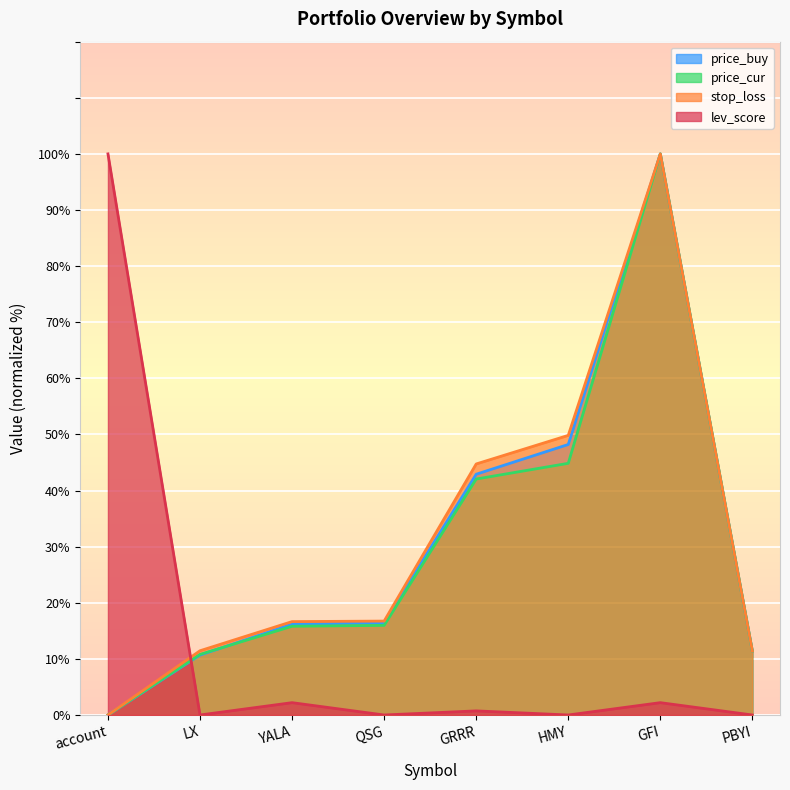

What position from the right is PBYI?

1